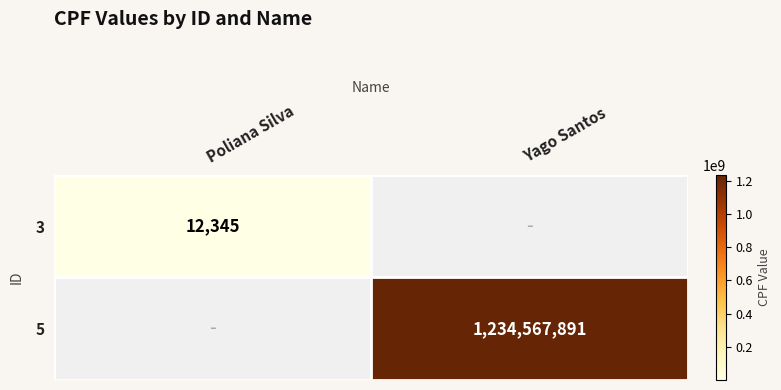

The value of 5 at Yago Santos is 1841033729. True or false?

False